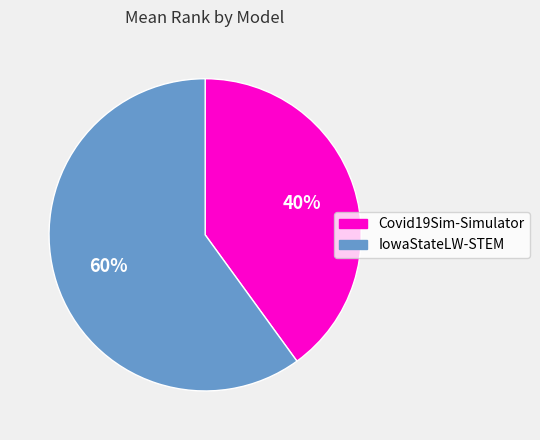

Approximately how many times larger is the value at Covid19Sim-Simulator compared to IowaStateLW-STEM?

0.7